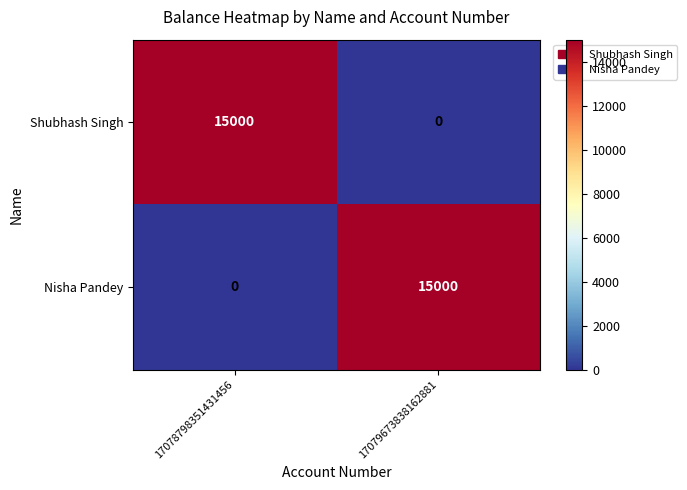

What is the greatest value displayed?

15000